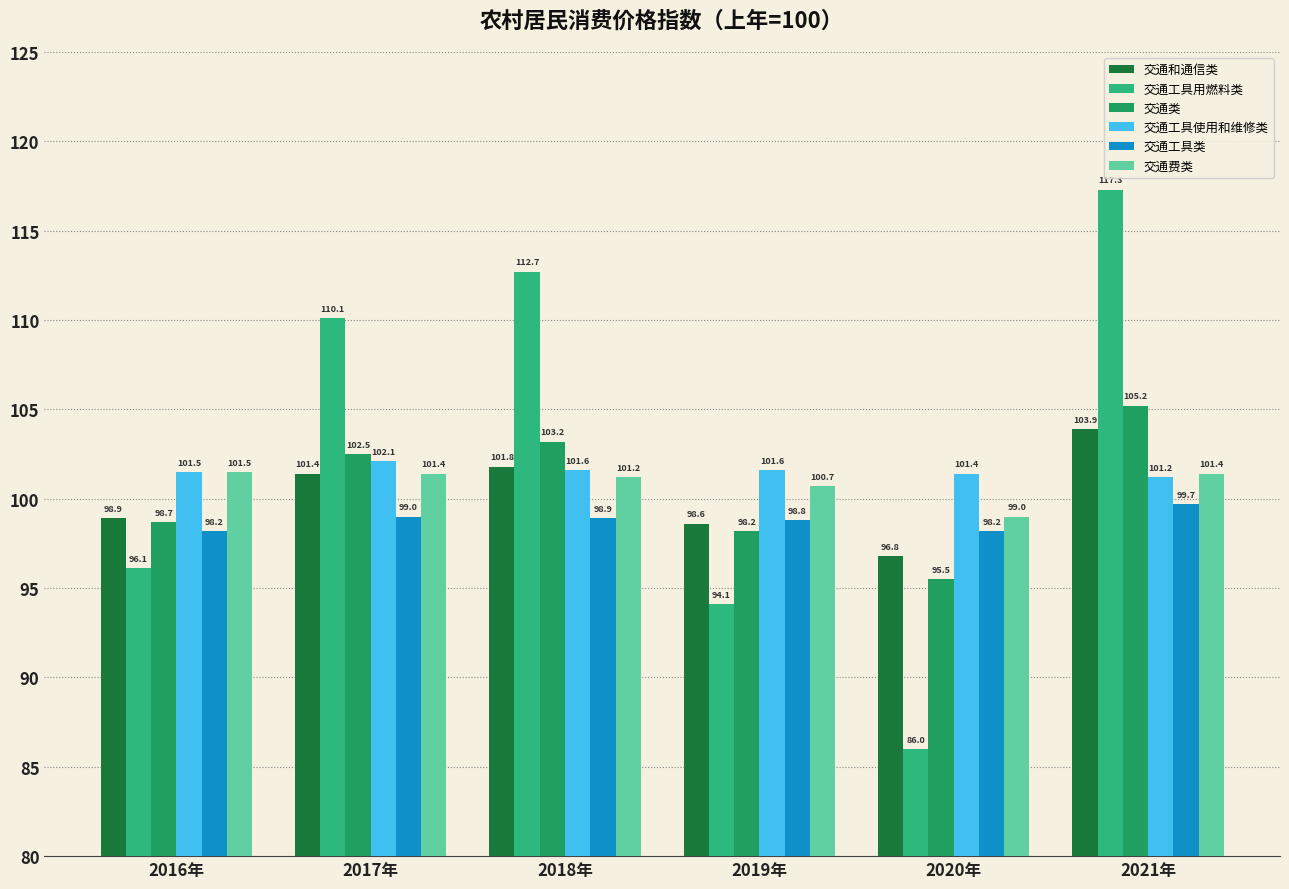

List the series in order of their peak value, highest first.

交通工具用燃料类, 交通类, 交通和通信类, 交通工具使用和维修类, 交通费类, 交通工具类